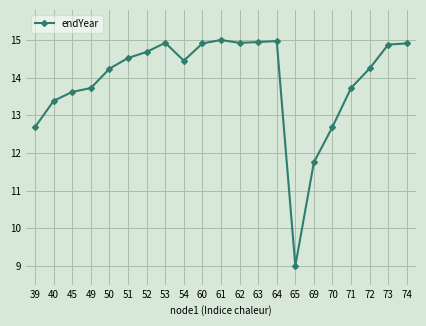

At which category does the data reach its first local valley?

54